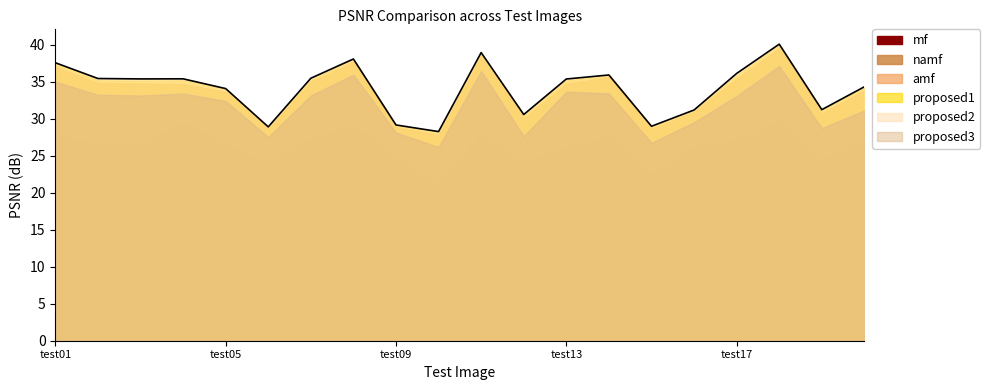

What is the value of the namf point at the 15th from the left?

26.7